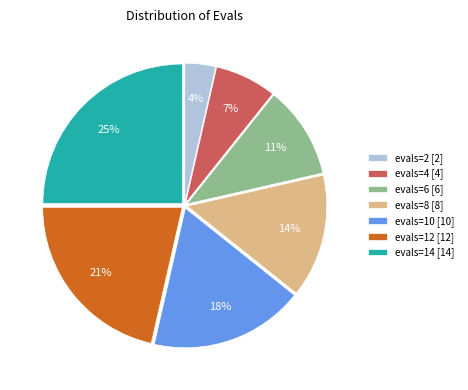

What is the smallest slice in the pie chart?

evals=2 [2]